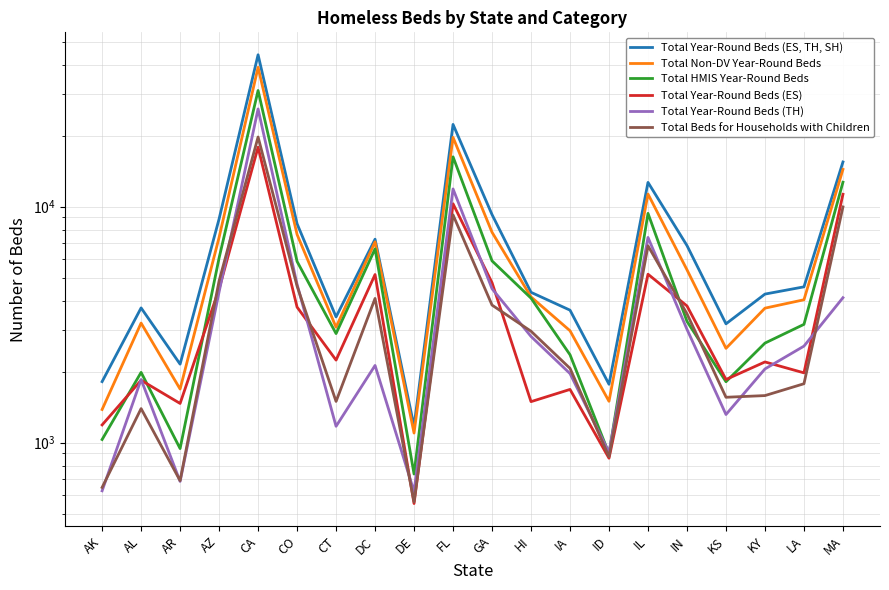

True or false: Total Beds for Households with Children and Total Year-Round Beds (ES) intersect in this chart.

True